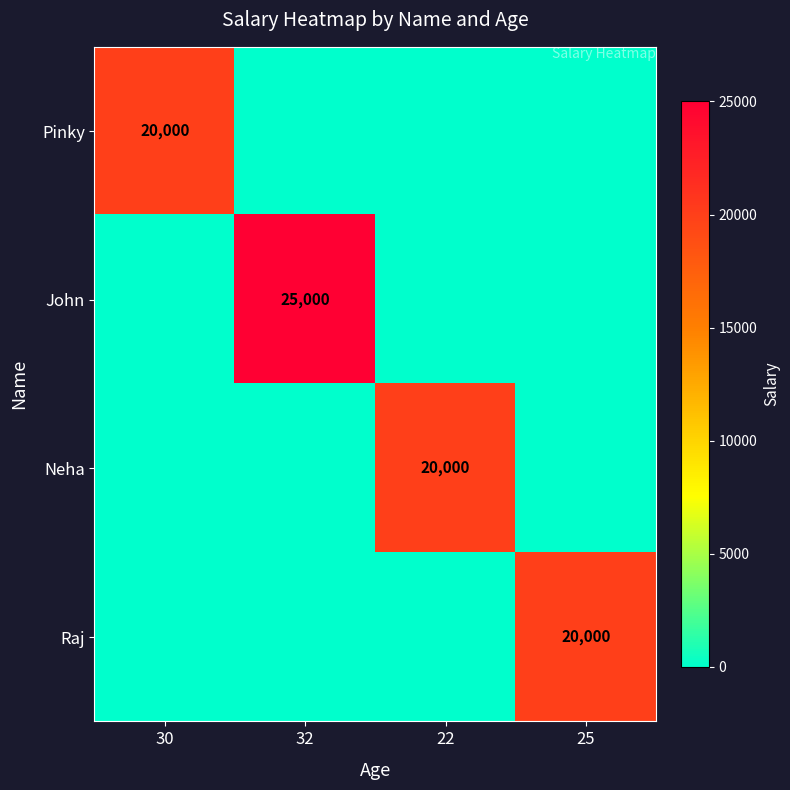

Between 32 and 25, which is larger?

32